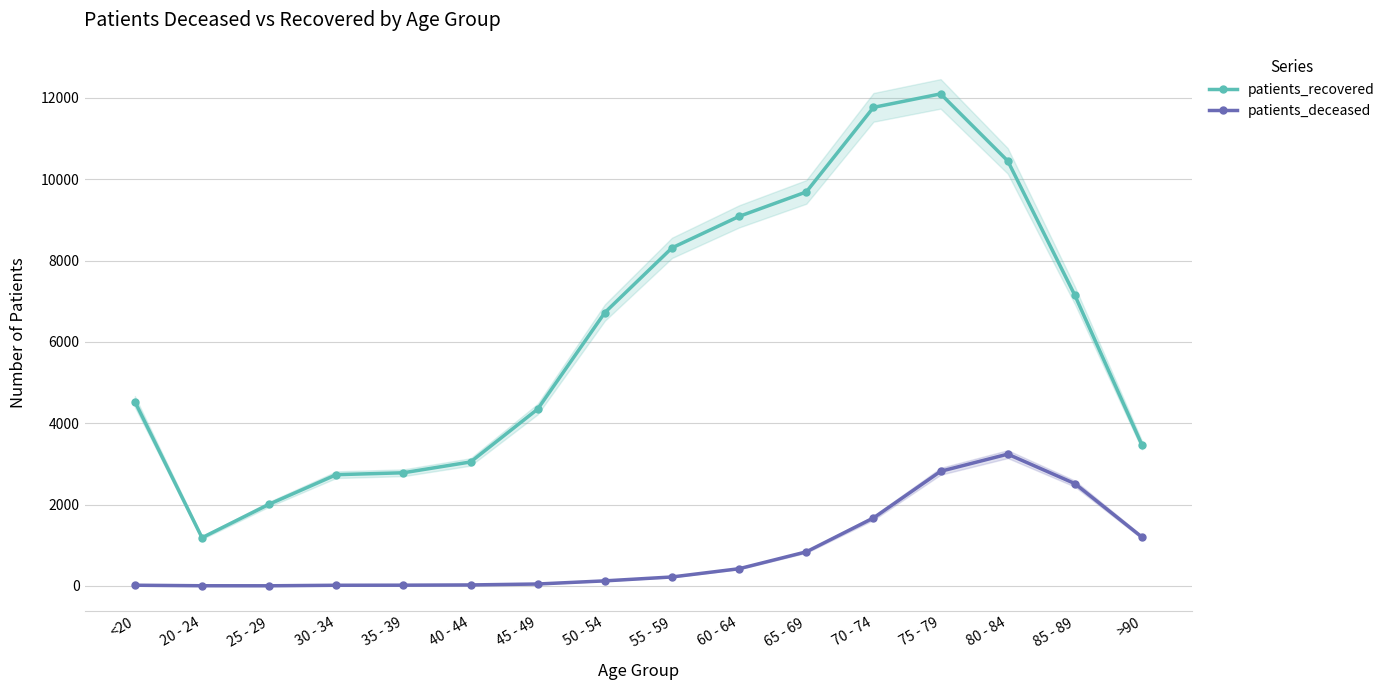

At how many categories does at least one series exceed 4715?

8